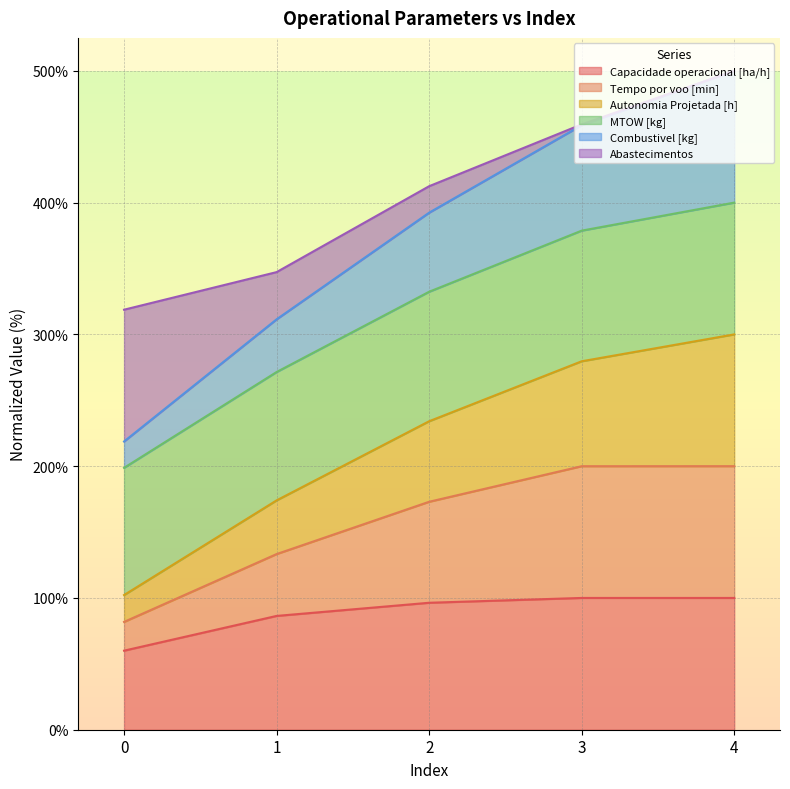

At how many categories does at least one series exceed 349?

3